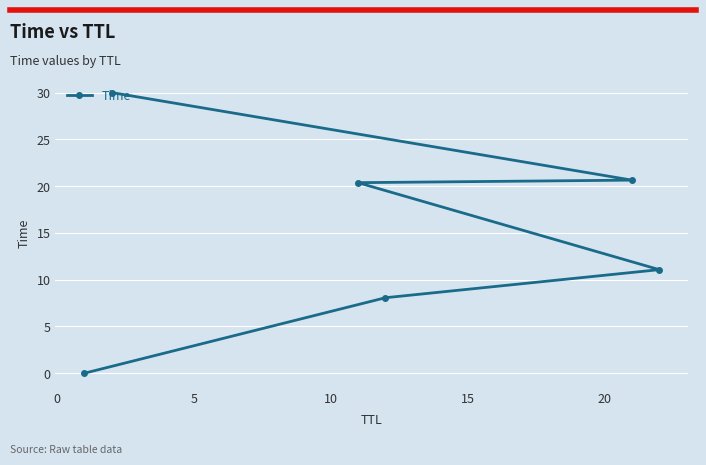

What is the difference between the maximum and minimum values?

30.0